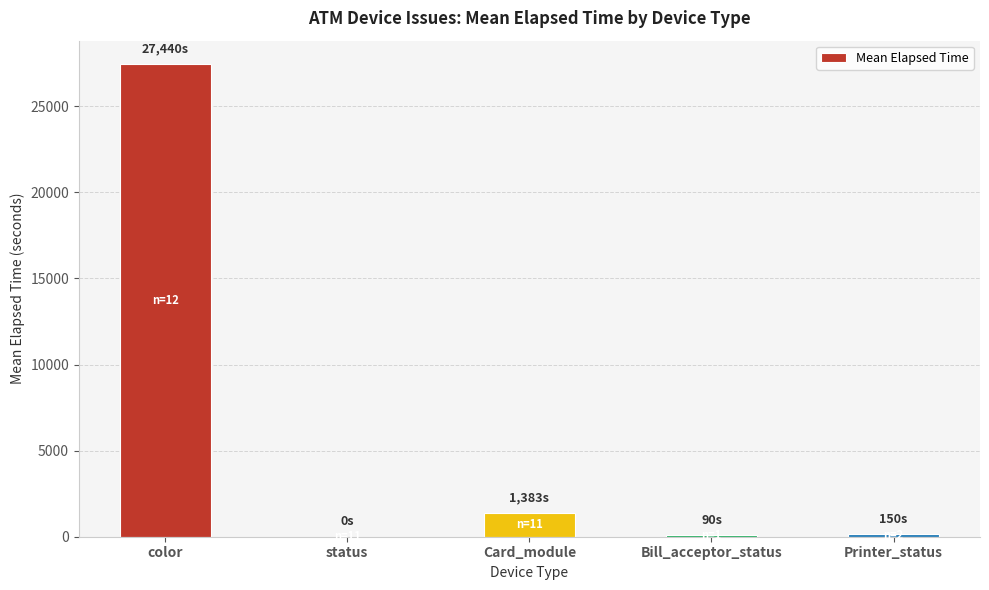

Which category has the highest value across all series?

color